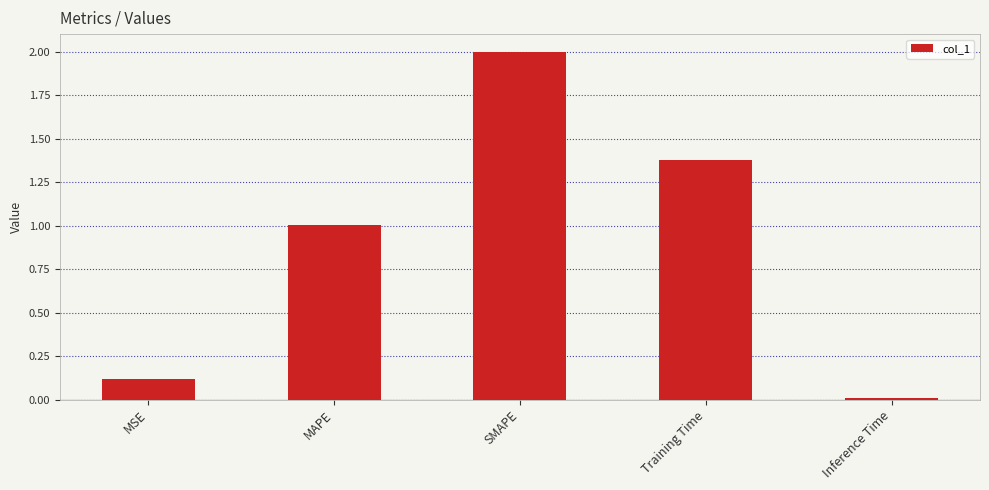

True or false: the data shows 3.0 at SMAPE.

False